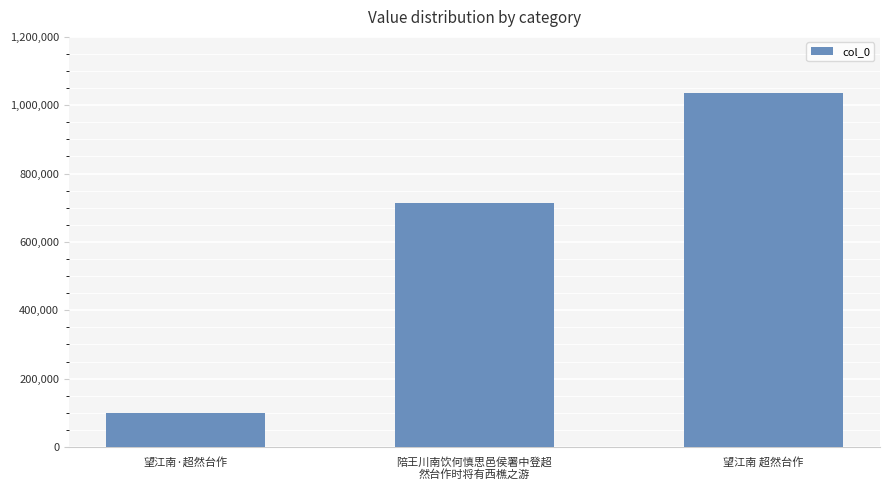

True or false: the data shows 713342 at 陪王川南饮何慎思邑侯署中登超
然台作时将有西樵之游.

True